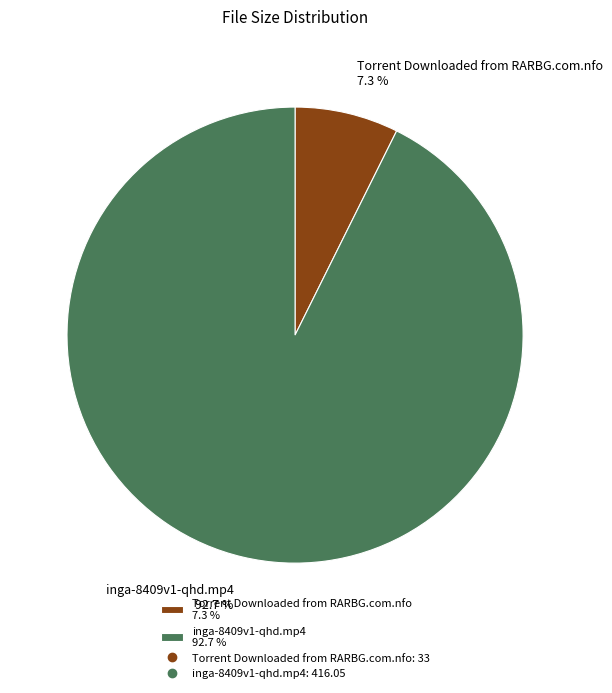

Rank the categories by value from highest to lowest.

inga-8409v1-qhd.mp4, Torrent Downloaded from RARBG.com.nfo